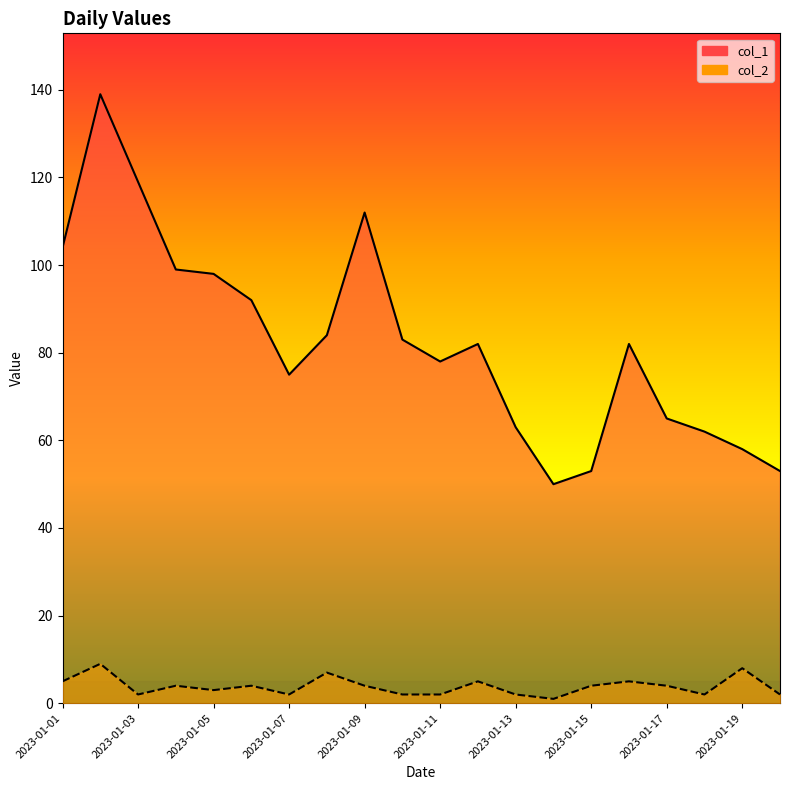

True or false: col_1 has a value of 54 at 2023-01-08.

False